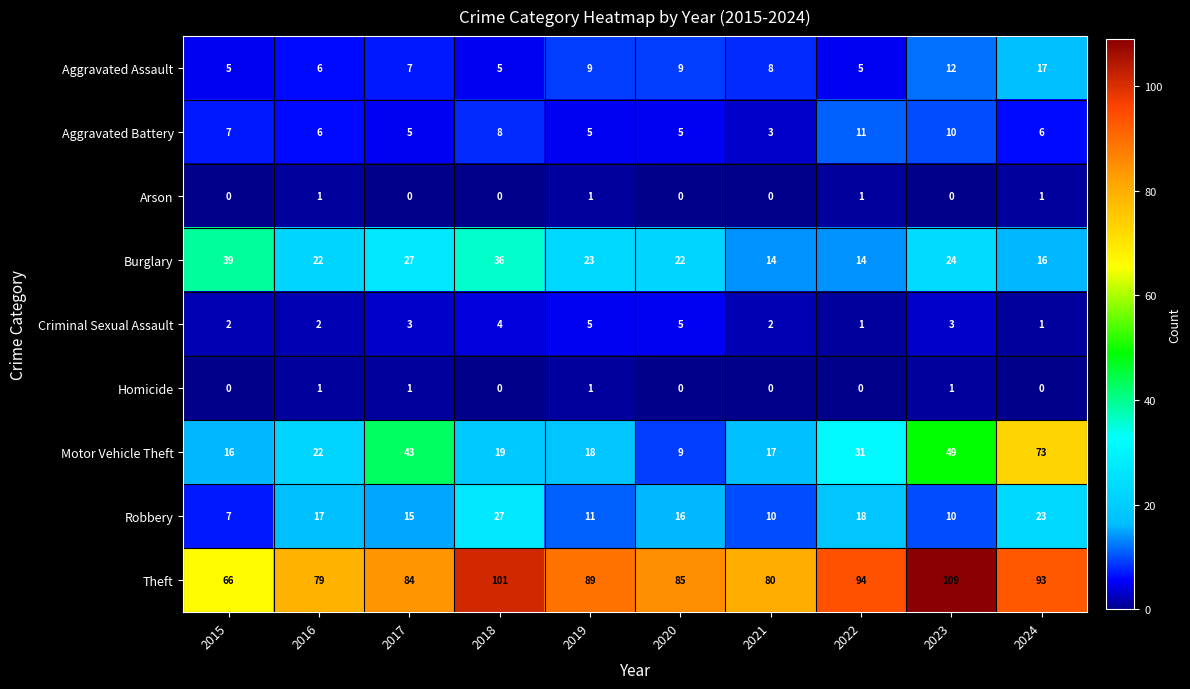

What is the spread (max minus min) of values at 2016?

78